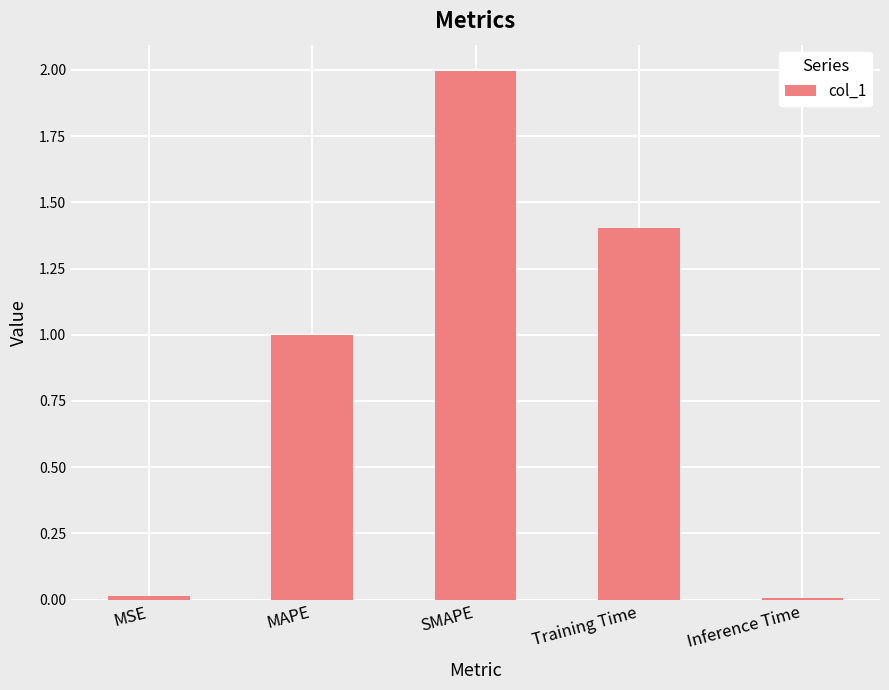

What is the change in value from SMAPE to Training Time?

-0.6